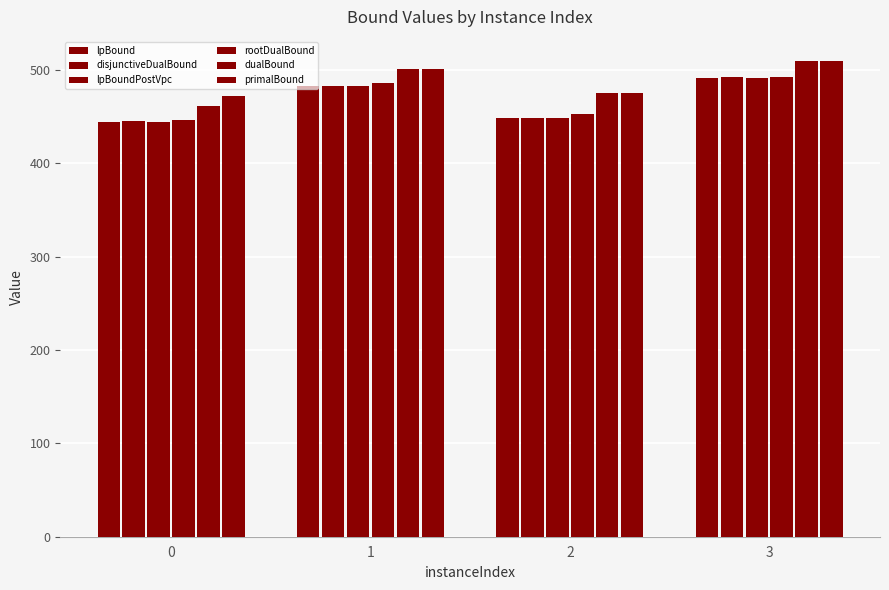

How many bars are there in each group?

6